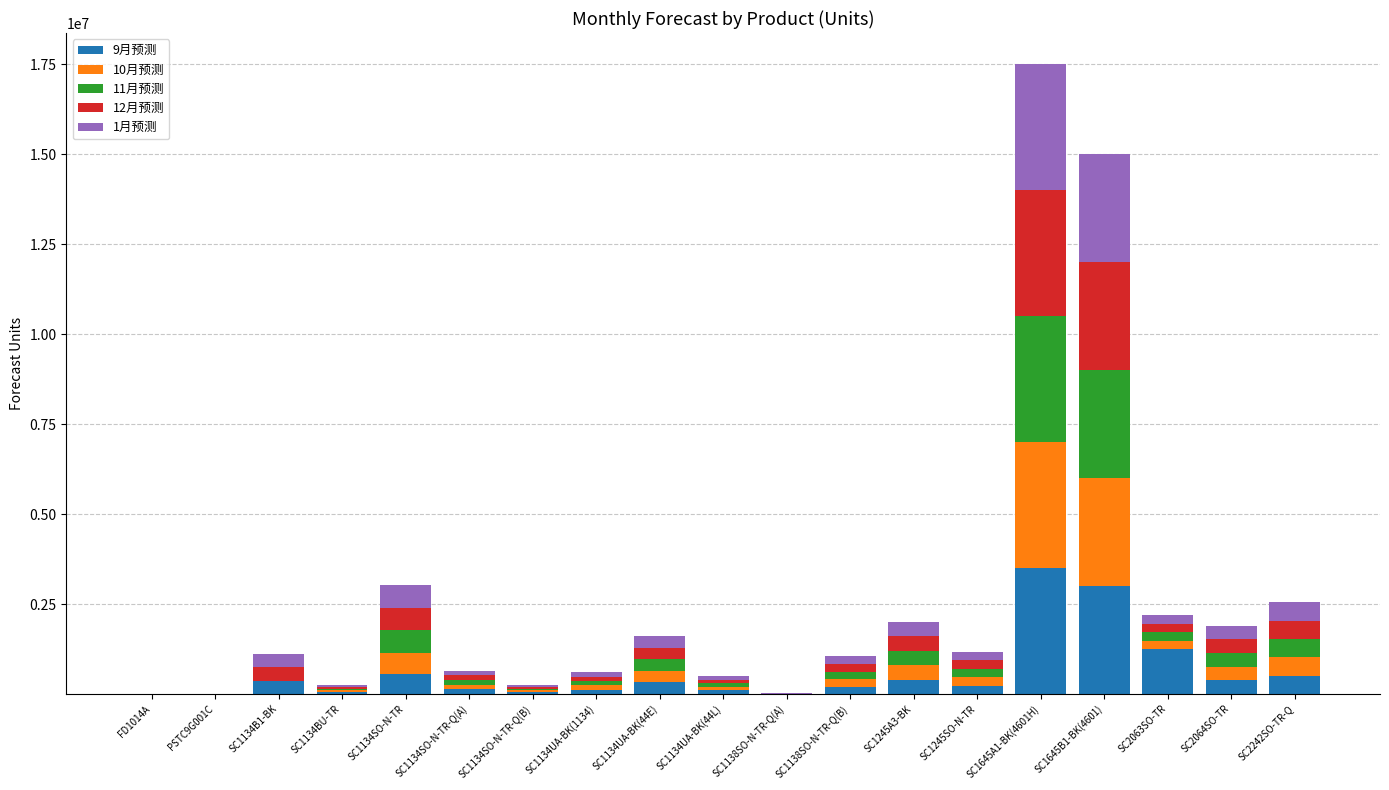

At which category is the sum across all series the highest?

SC1645A1-BK(4601H)